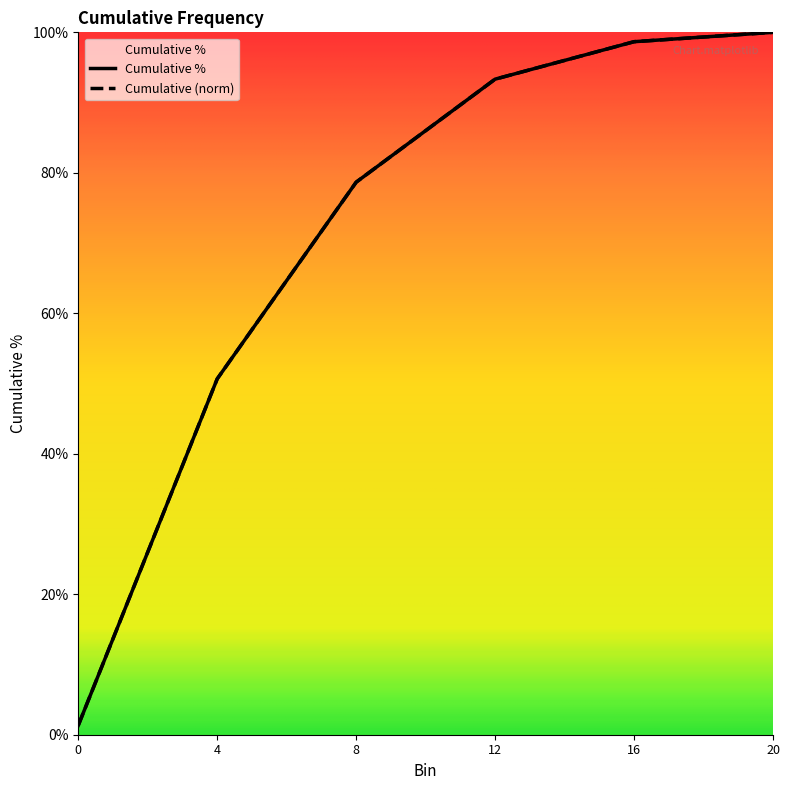

Is the value of Cumulative at 12 greater than the value of Cumulative % at 12?

No